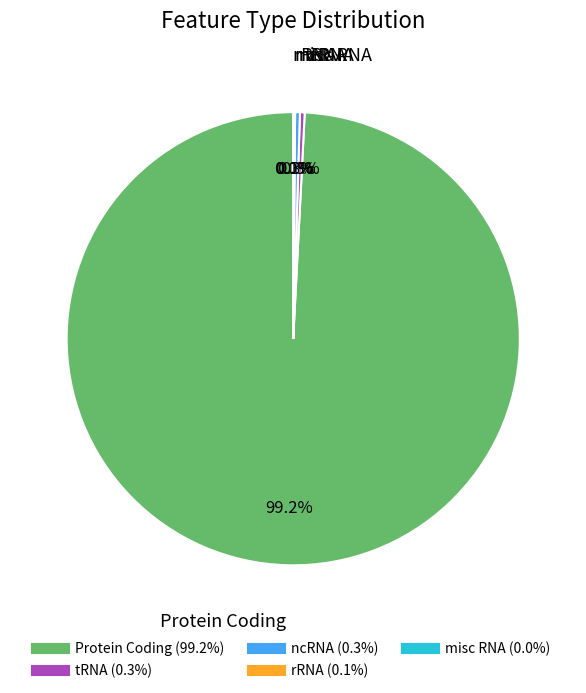

Is there a majority slice in this chart?

Yes